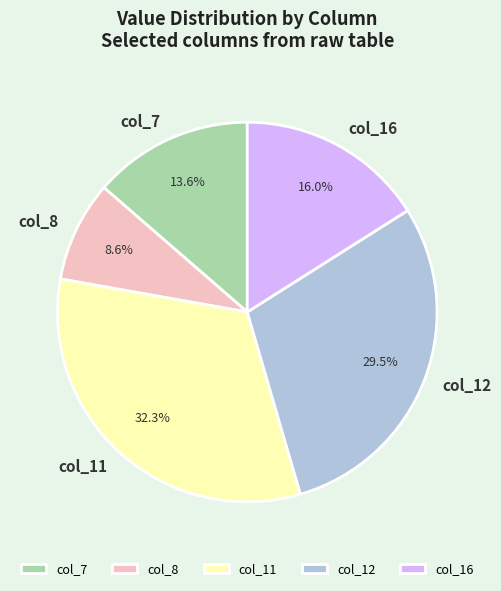

Does any single category account for the majority?

No